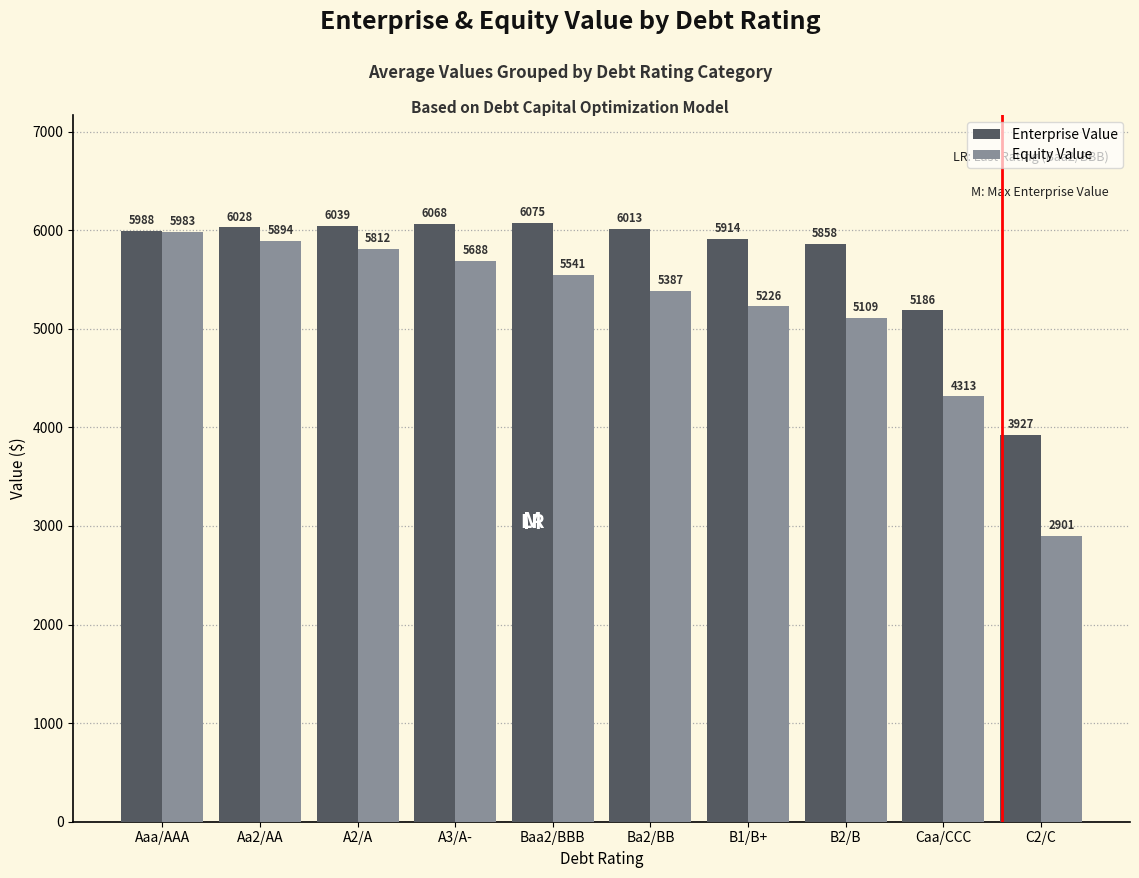

What is the difference between the second highest and minimum values in the Enterprise Value series?

2140.8